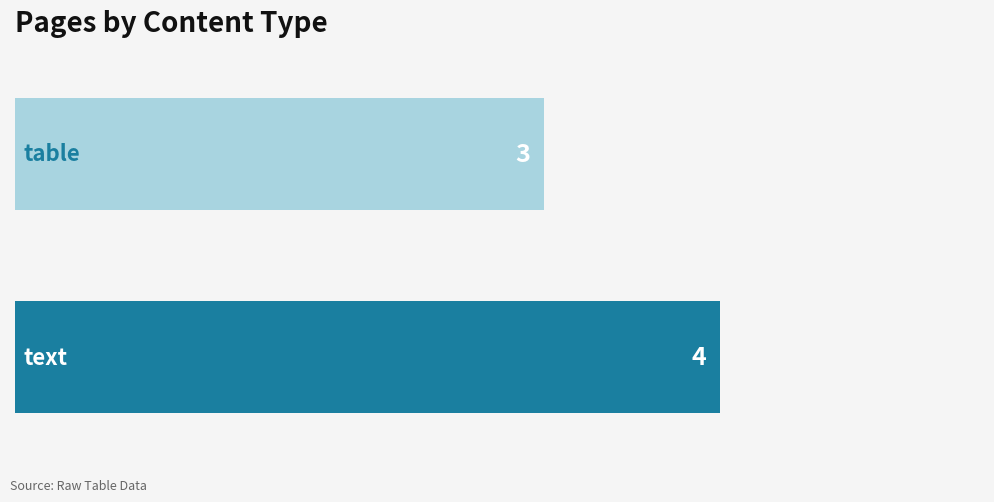

What is the average value?

4